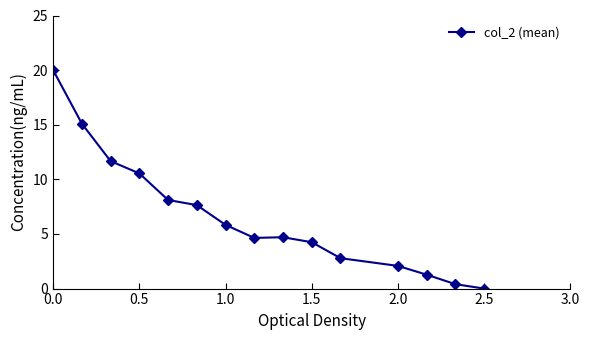

True or false: there are more than 2 points higher than both neighbors.

False